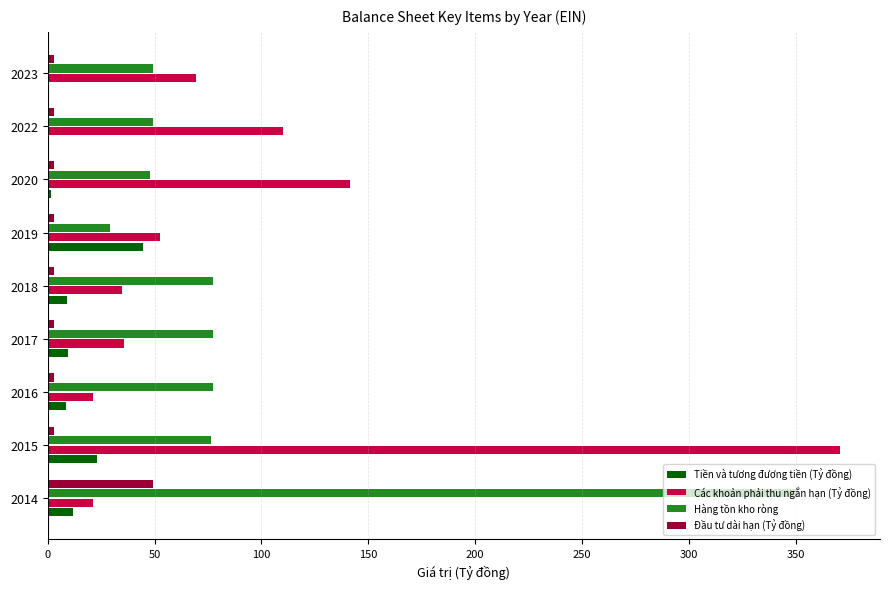

What is the greatest value displayed?

370.8